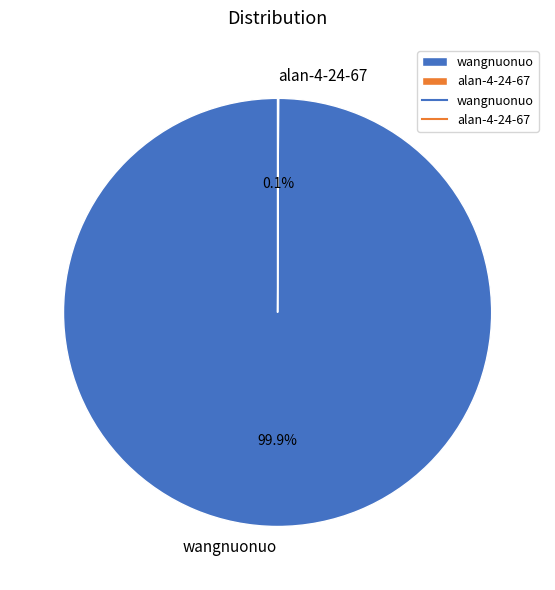

To the nearest percent, what is the difference between the largest and smallest slice percentages?

100%